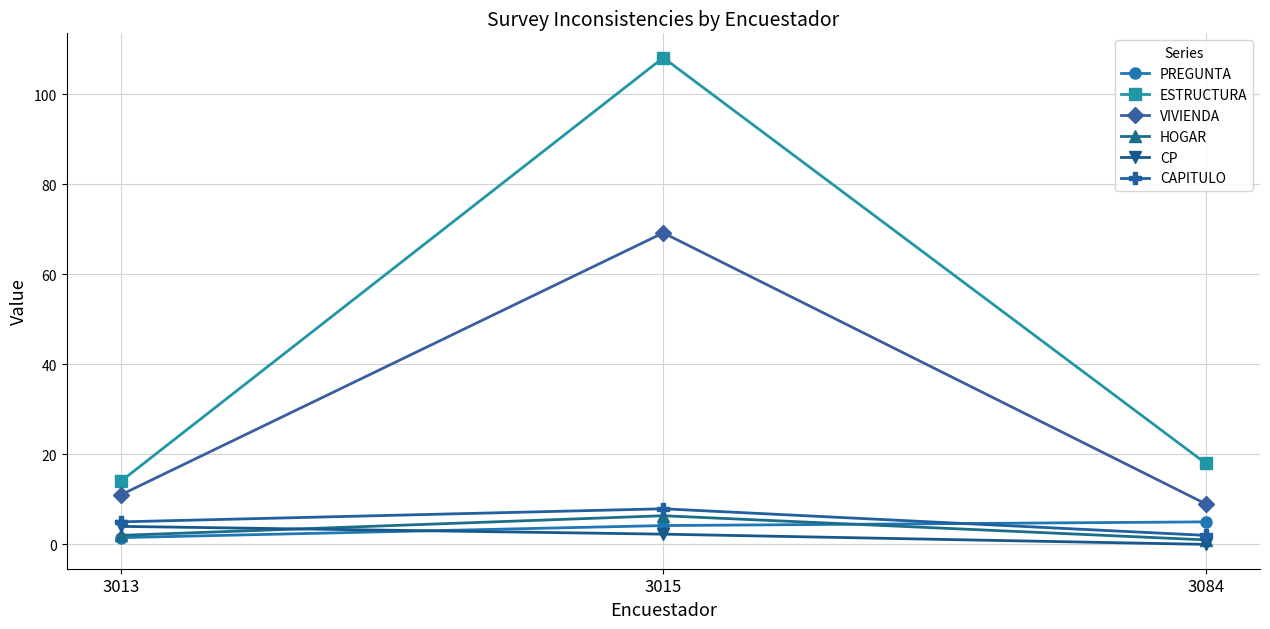

What is the average value of the ESTRUCTURA series?

46.7